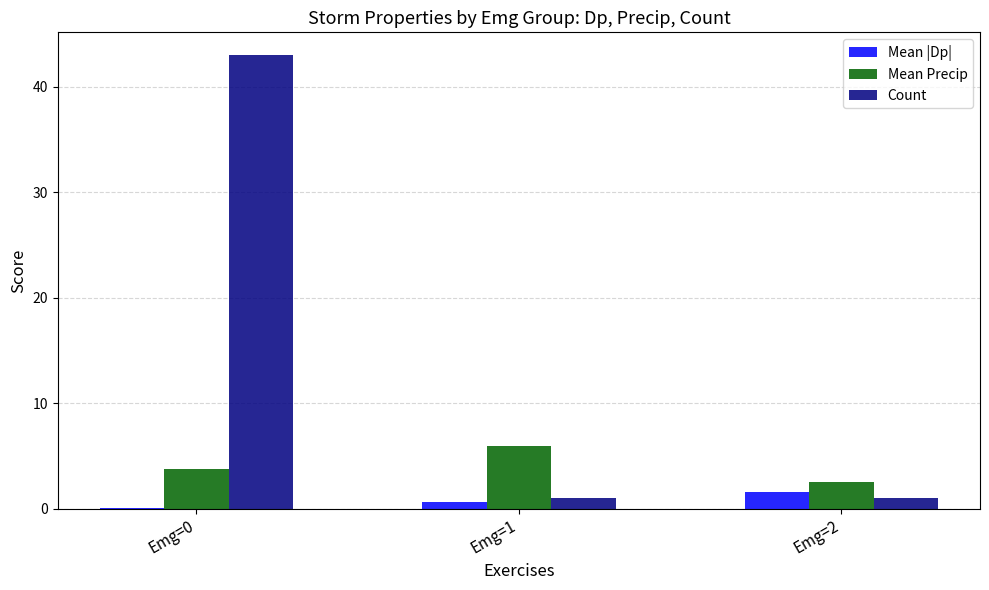

At which category does the chart reach its peak across all series?

Emg=0